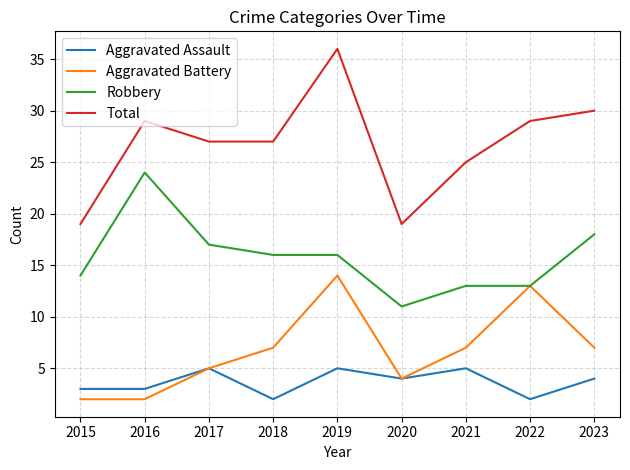

What is the sum of all Aggravated Battery values?

61